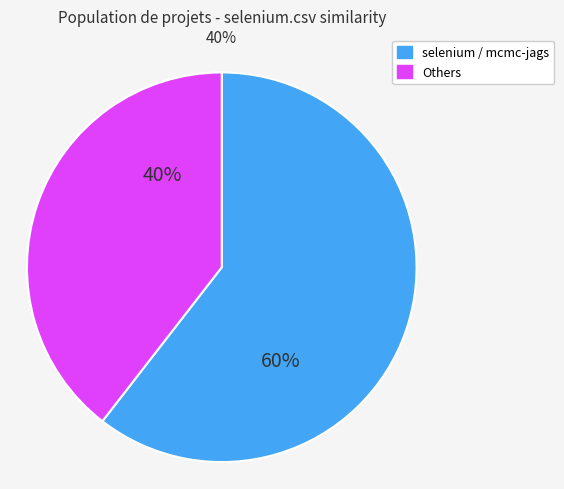

To the nearest percent, what is the average slice percentage?

50%